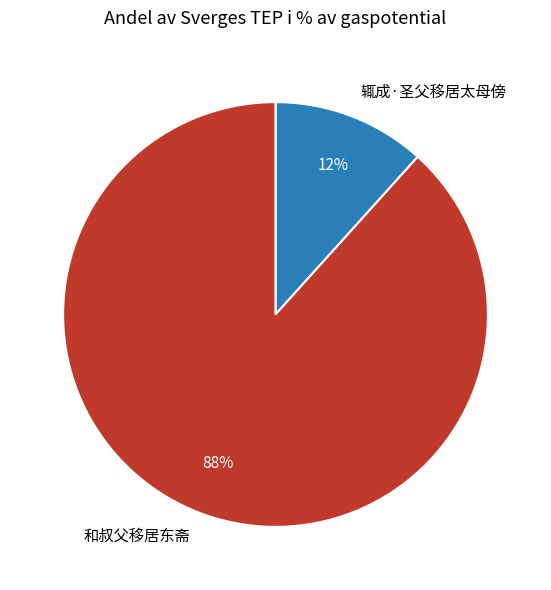

True or false: 辄成·圣父移居太母傍 accounts for 24% of the total.

False